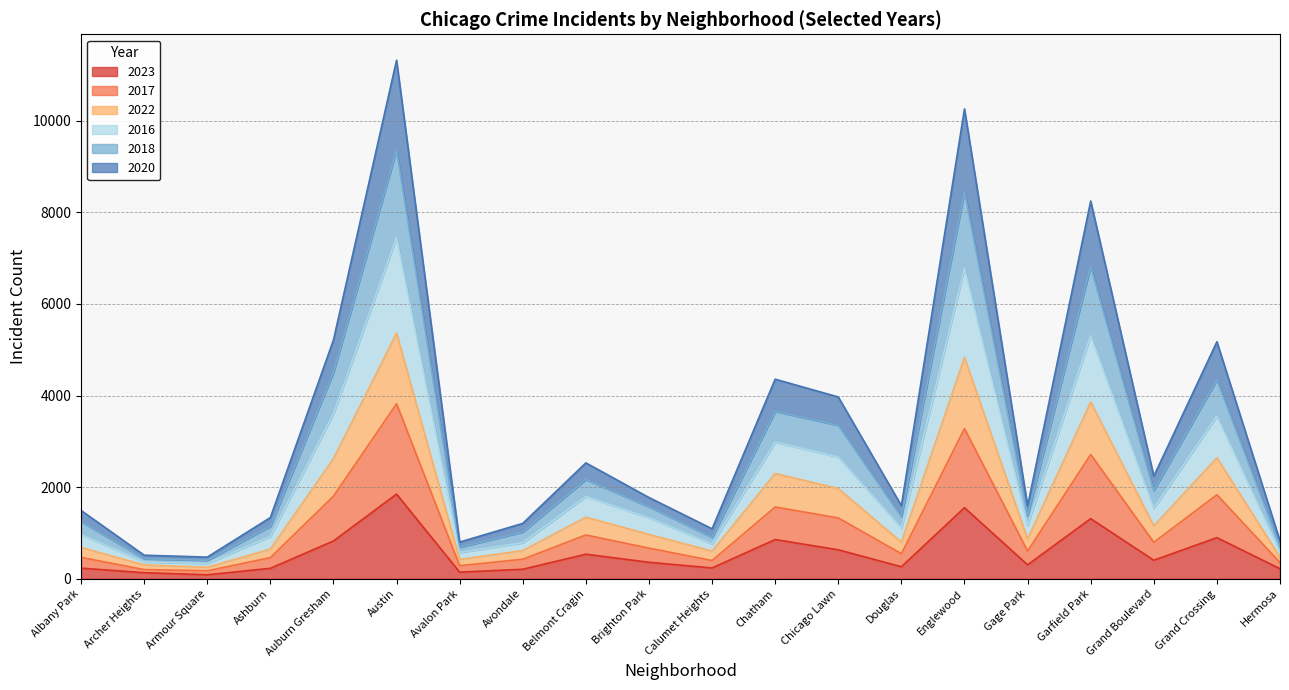

True or false: 2016 and 2023 intersect in this chart.

False